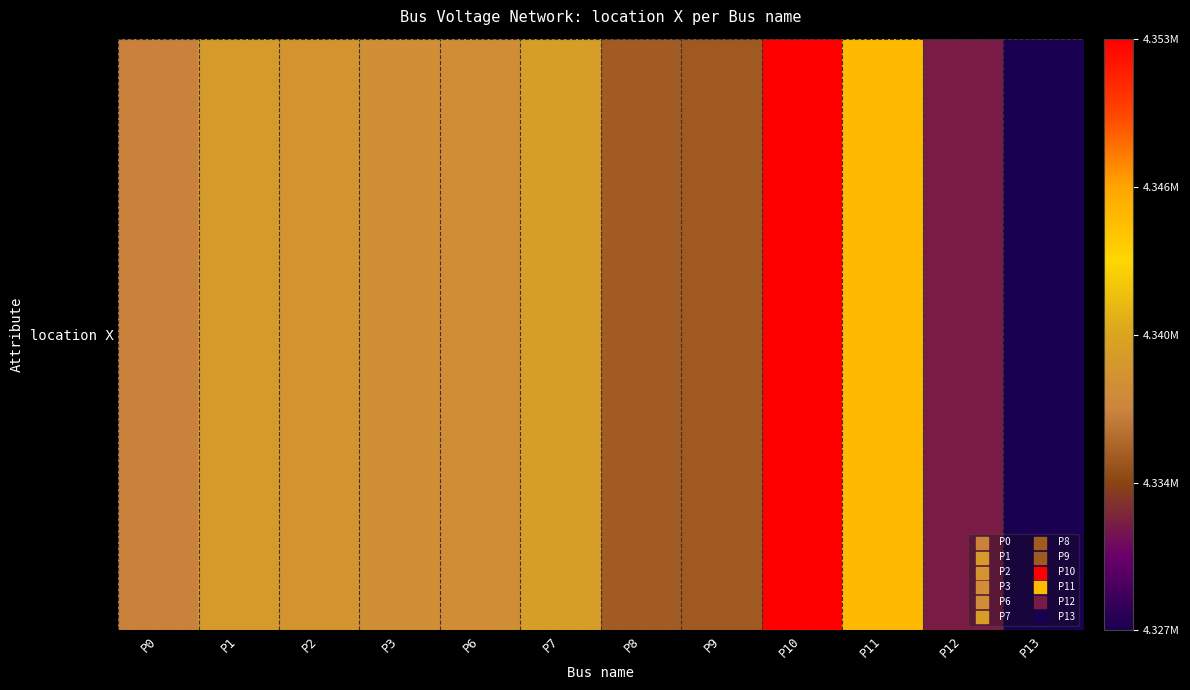

List the labels in order of value, largest first.

P10, P11, P7, P1, P2, P3, P6, P0, P8, P9, P12, P13